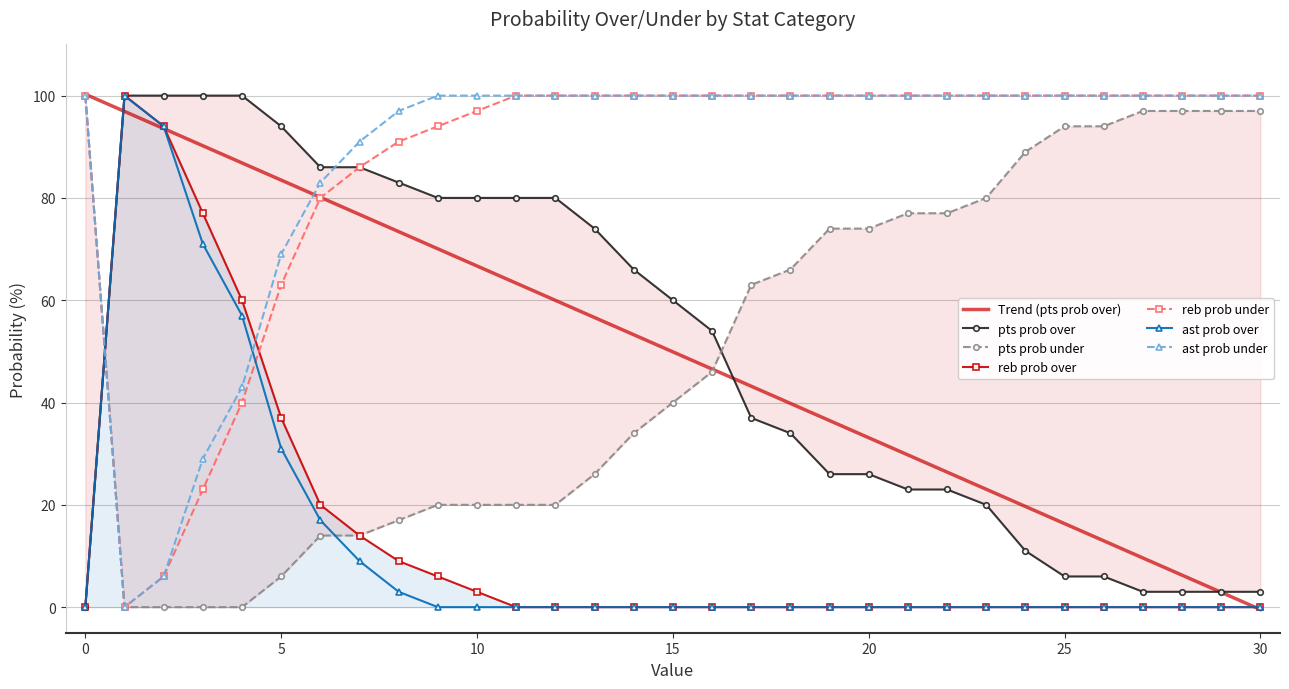

The pts prob over series shows 143 at 6. True or false?

False